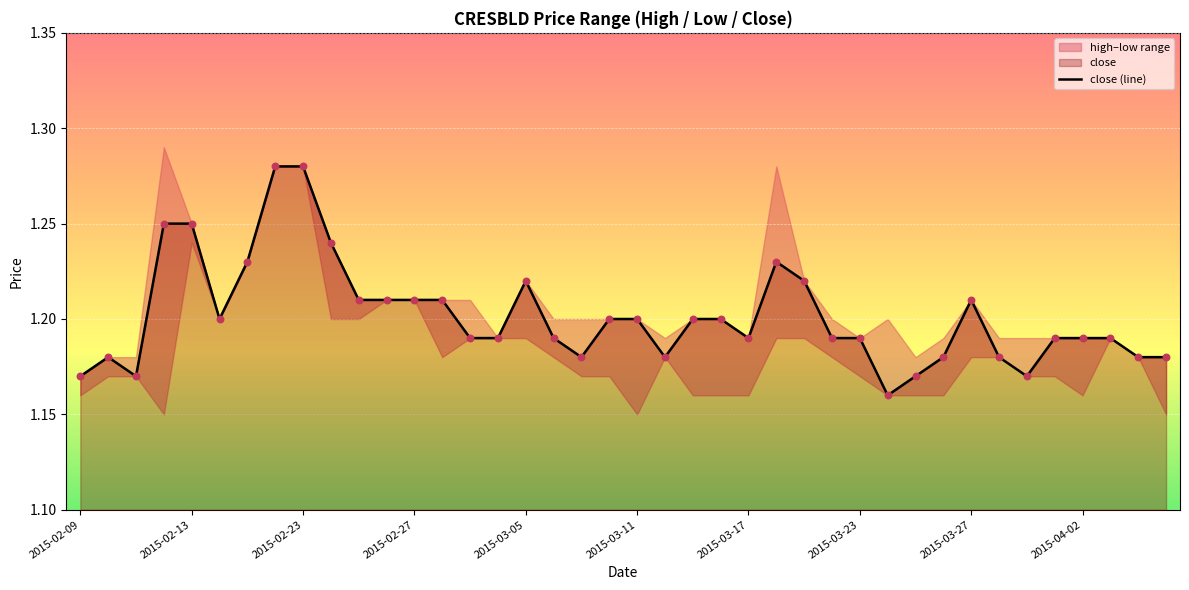

Is it true that close (line) equals 0.3 at 2015-03-17?

False